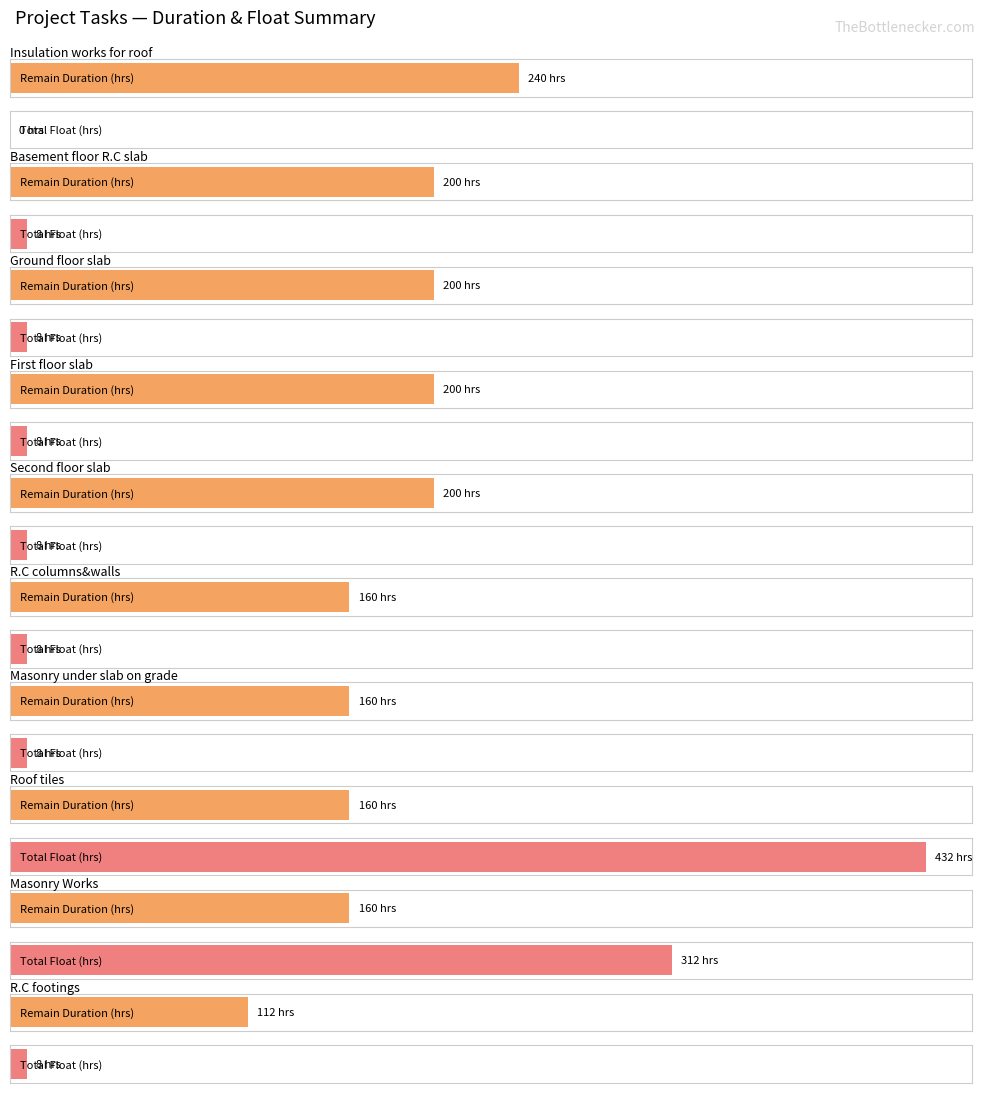

At which label is remain_drtn_hr_cnt closest to 148?

R.C columns&walls